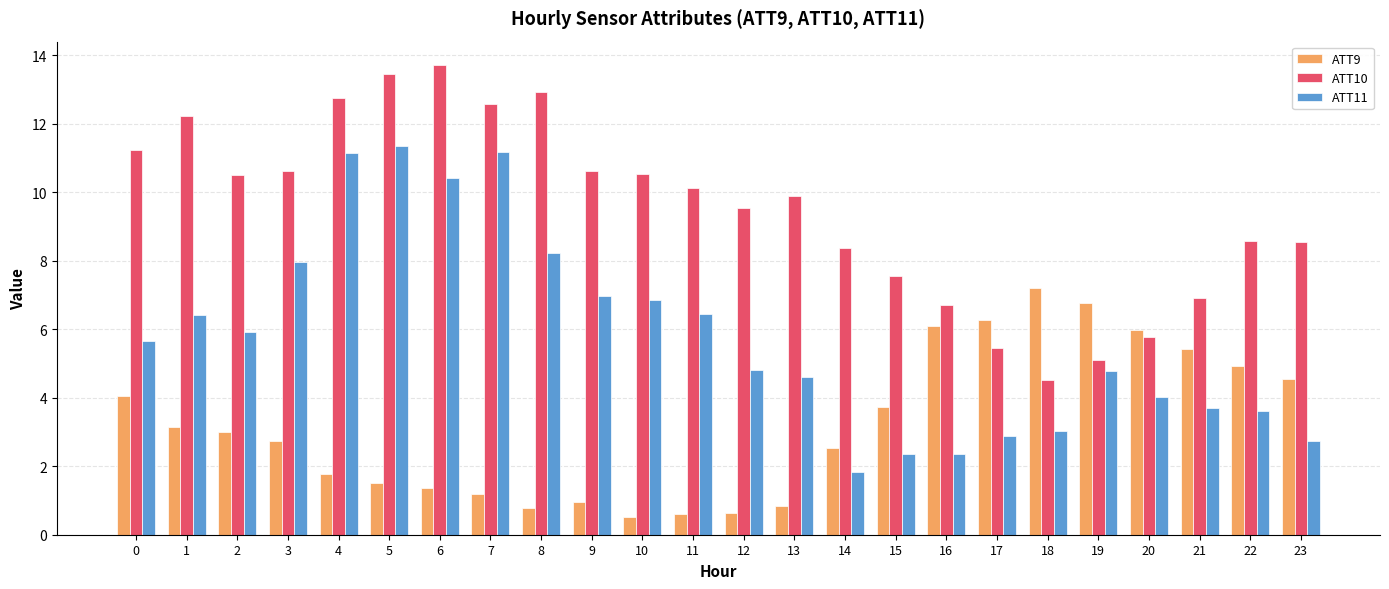

How many values in the ATT11 series exceed 5?

12